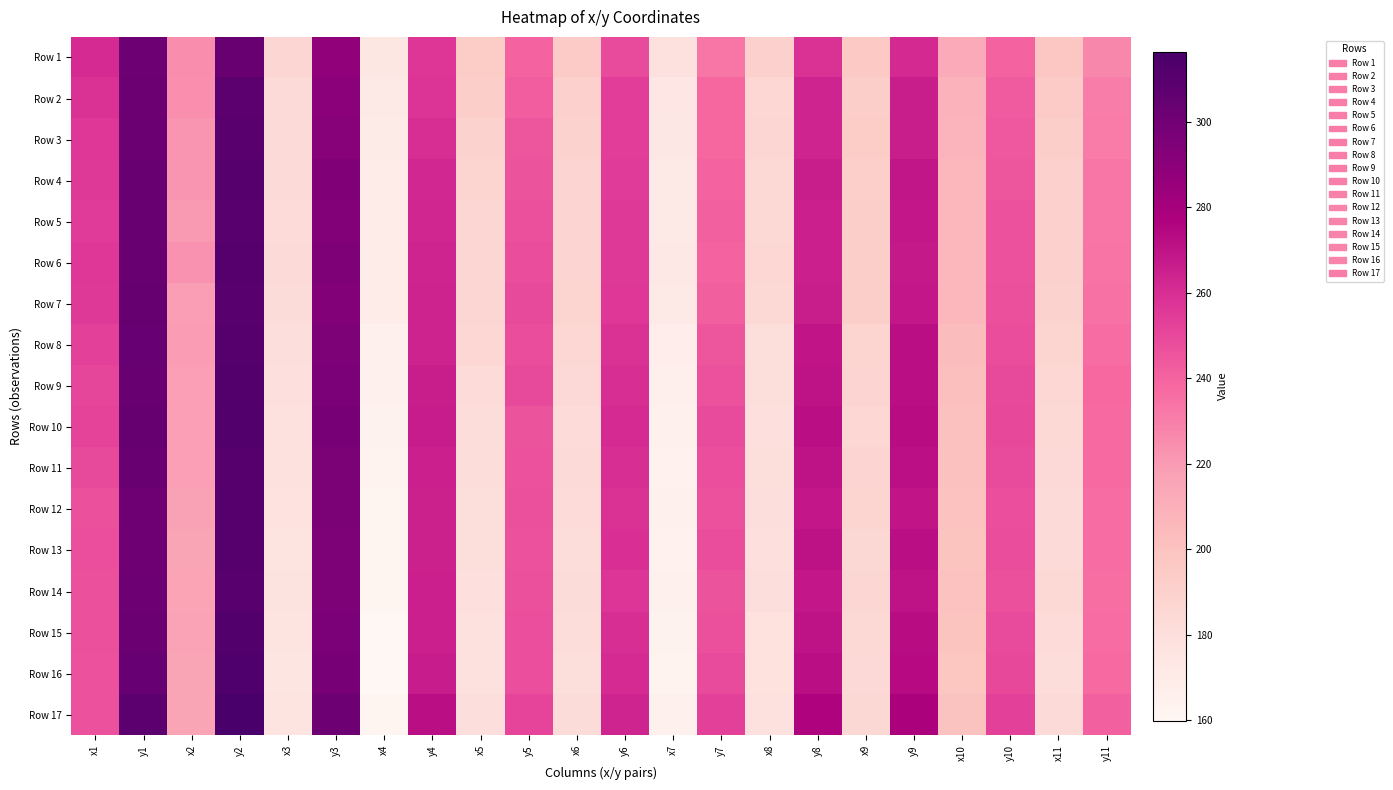

What is the total value across all series at x5?

3131.9